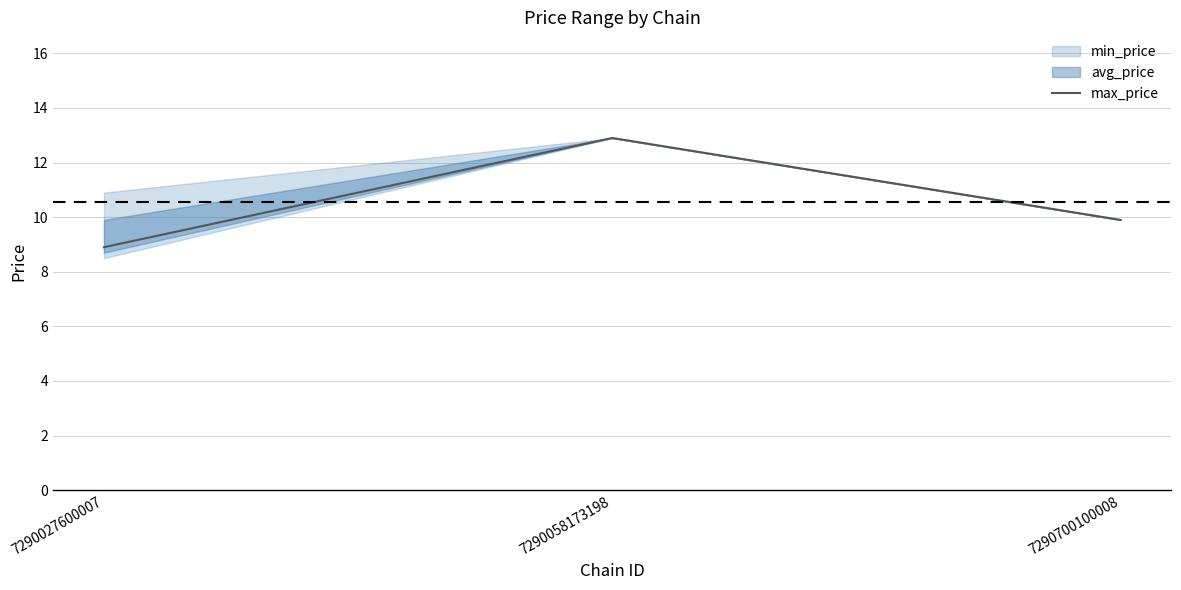

The chart shows a value of 6.3 at 7290700100008. True or false?

False